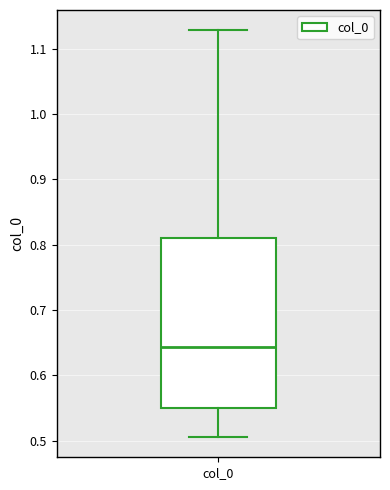

Read this box plot against the y-axis: the position of the median line, the range covered by the box, and the ends of both whiskers. The values are not printed on the chart, so give them approximately, as read against the axis.

median 0.64, box 0.55 to 0.81, whiskers 0.51 to 1.13